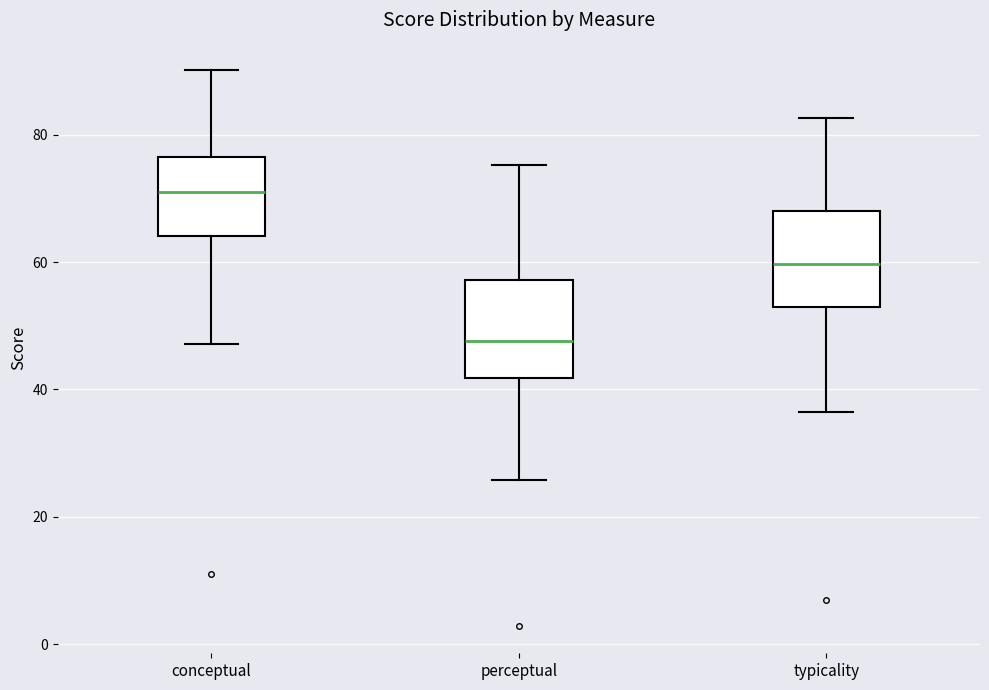

Which box has the lowest median line?

perceptual